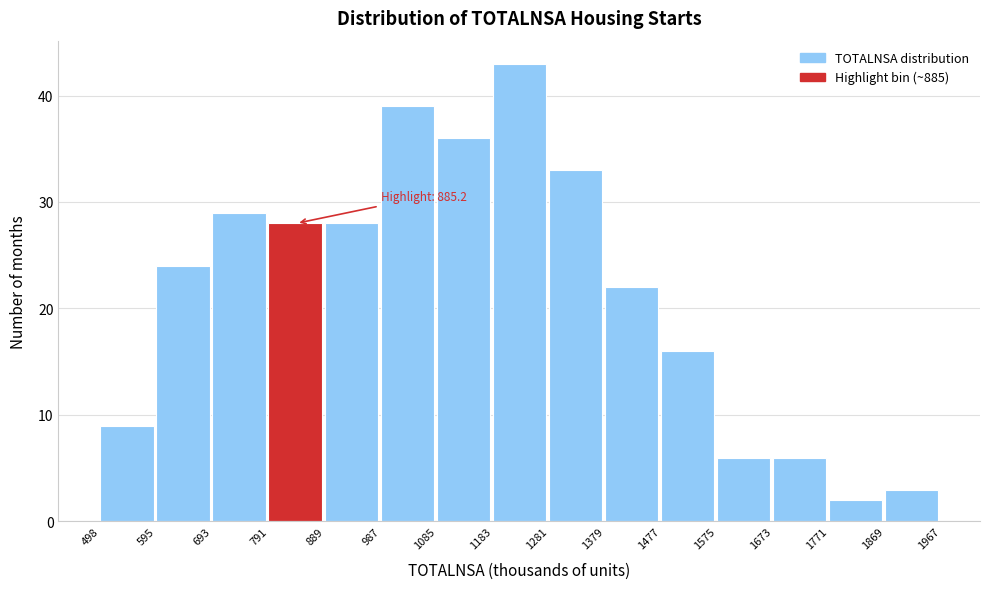

Over which range of the x-axis is the bar tallest?

1183 to 1281